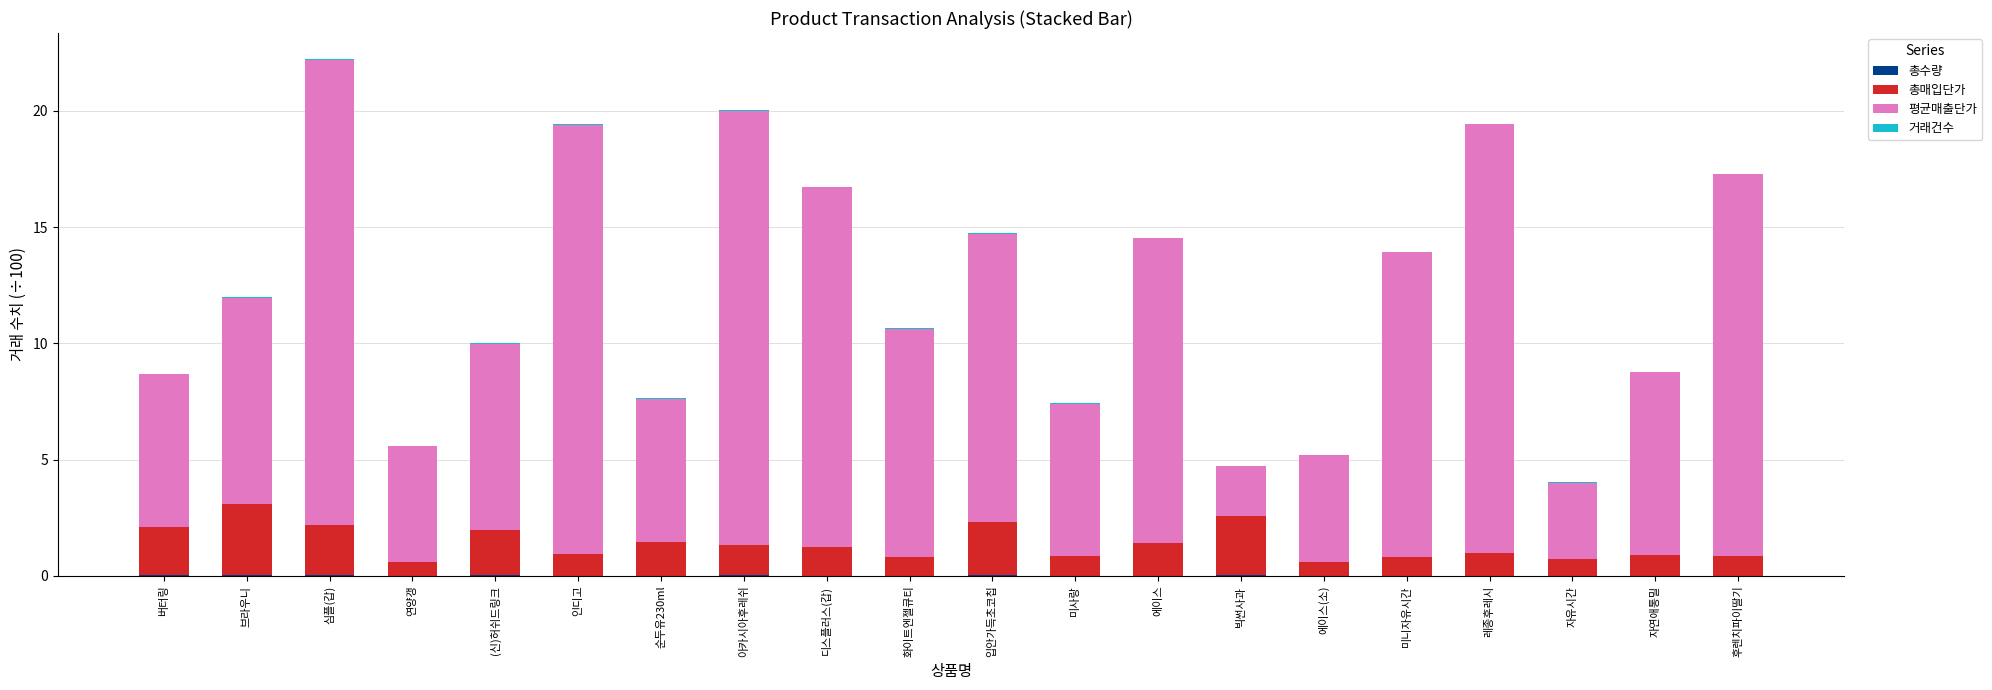

At which category is the sum across all series the highest?

심플(갑)